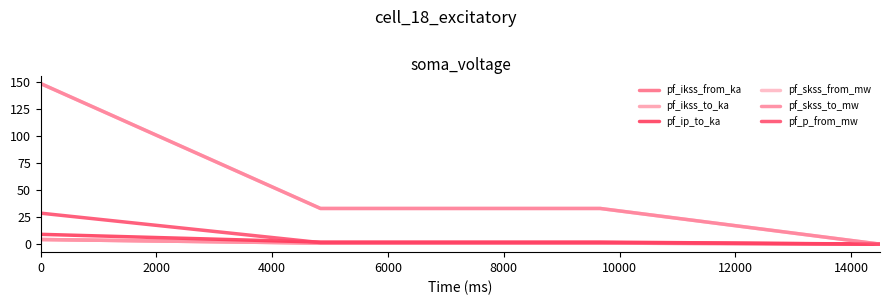

Does the chart have visible grid lines?

No